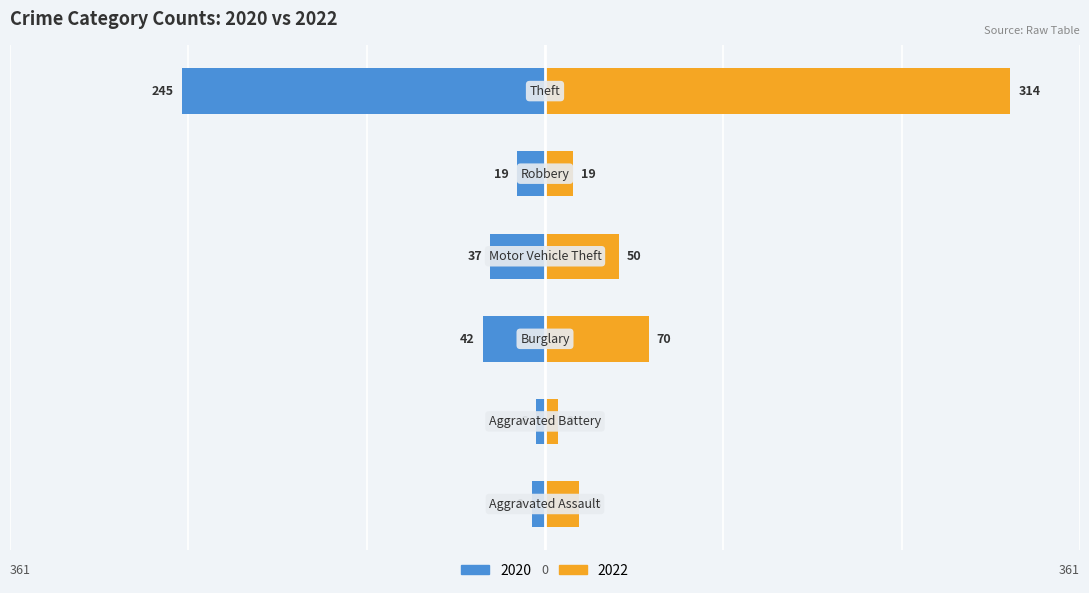

At which category is the sum across all series the highest?

Theft